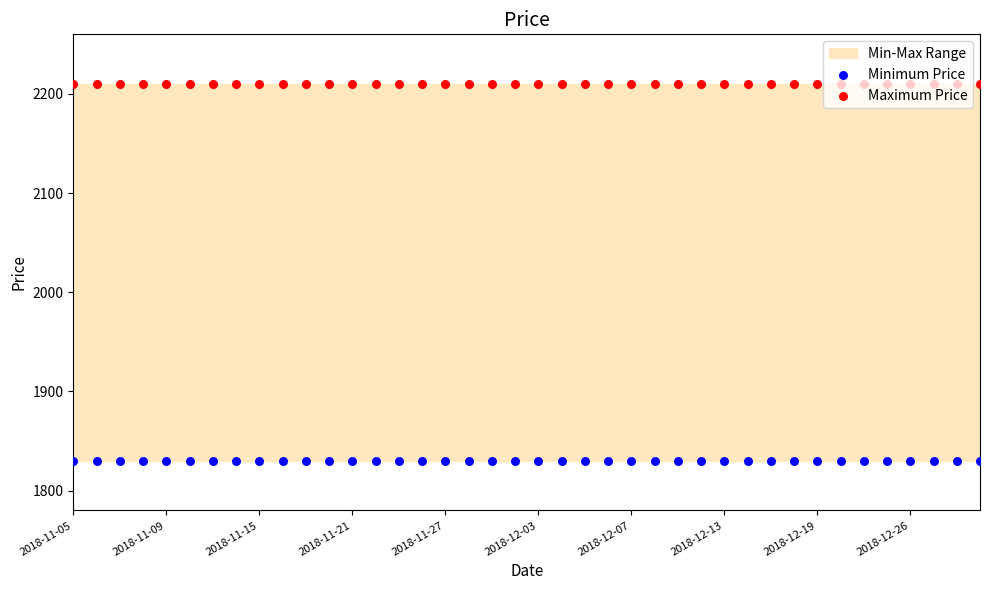

Which series has the widest spread of Y values?

Minimum Price